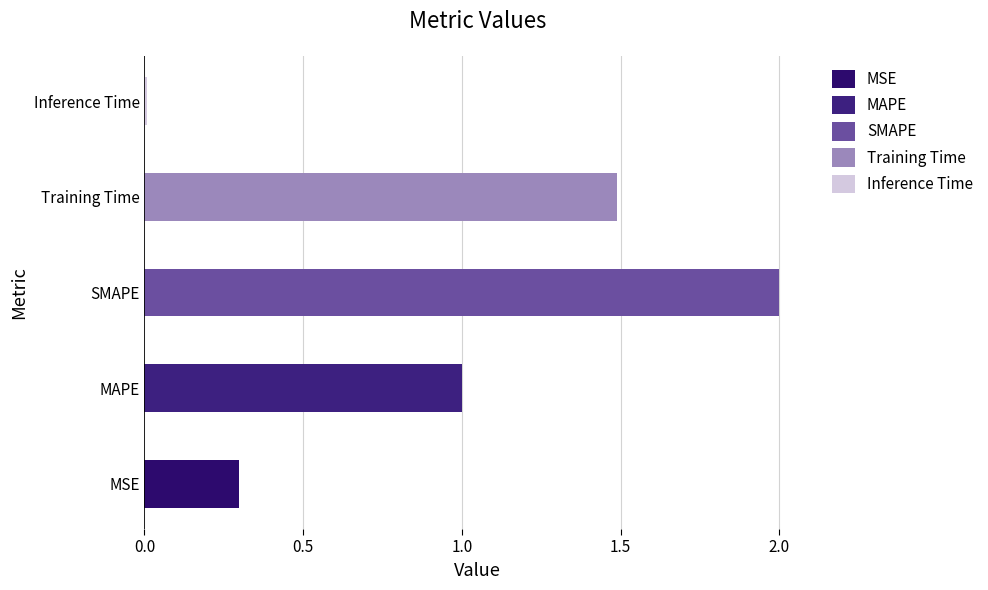

The chart shows a value of 0.5 at MSE. True or false?

False